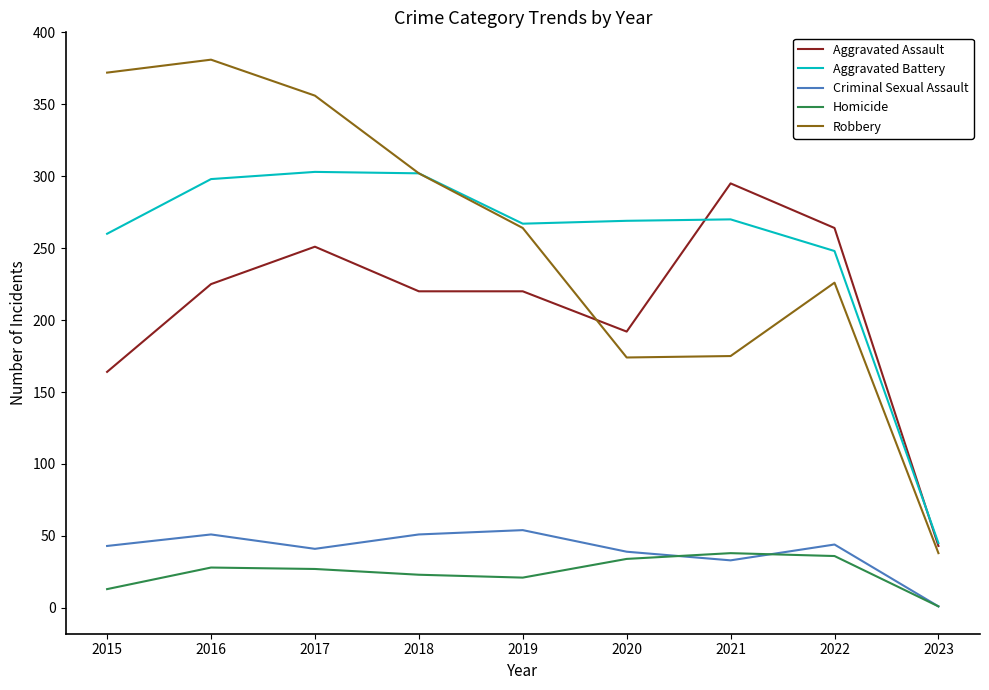

How many lines are shown in the chart?

5